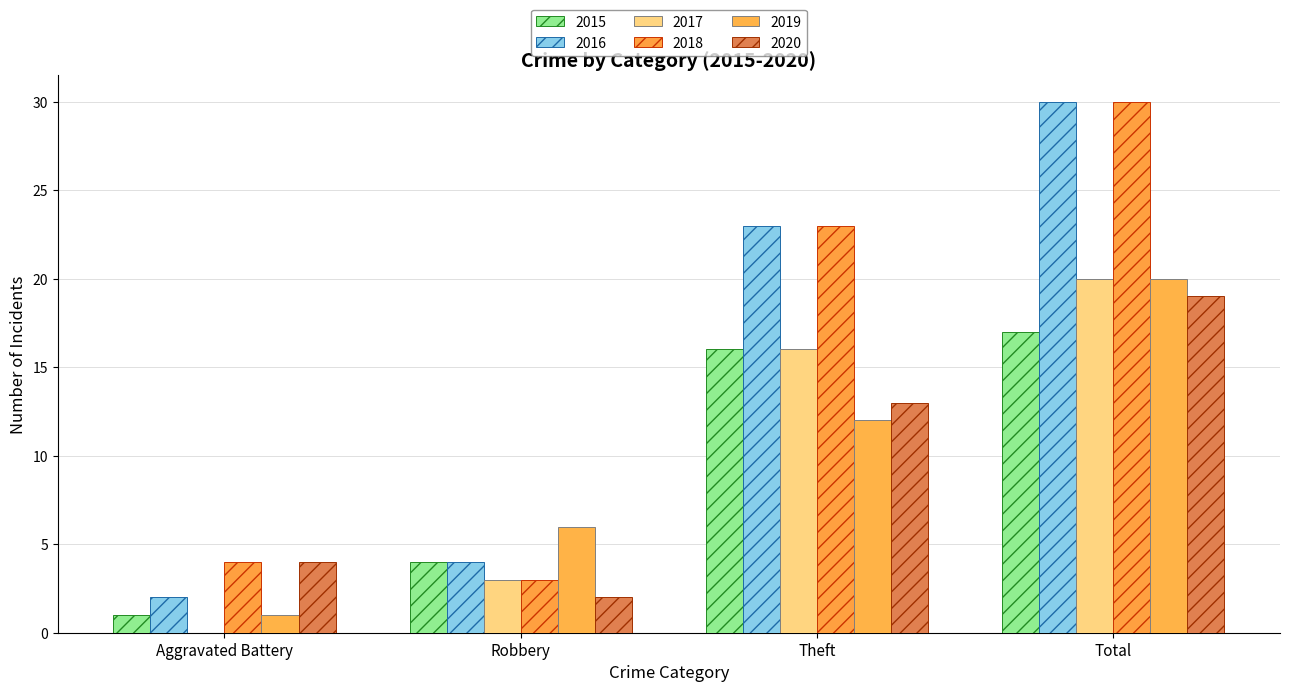

What is the total value across all series at Aggravated Battery?

12